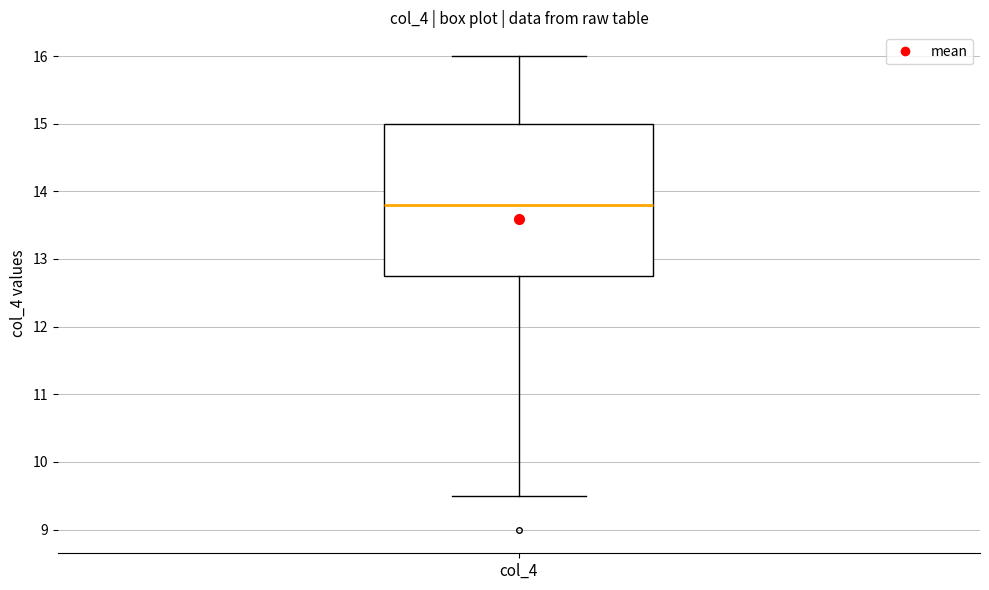

Where does the upper whisker of the box for col_4 end on the y-axis? The values are not printed on the chart, so give them approximately, as read against the axis.

16.0